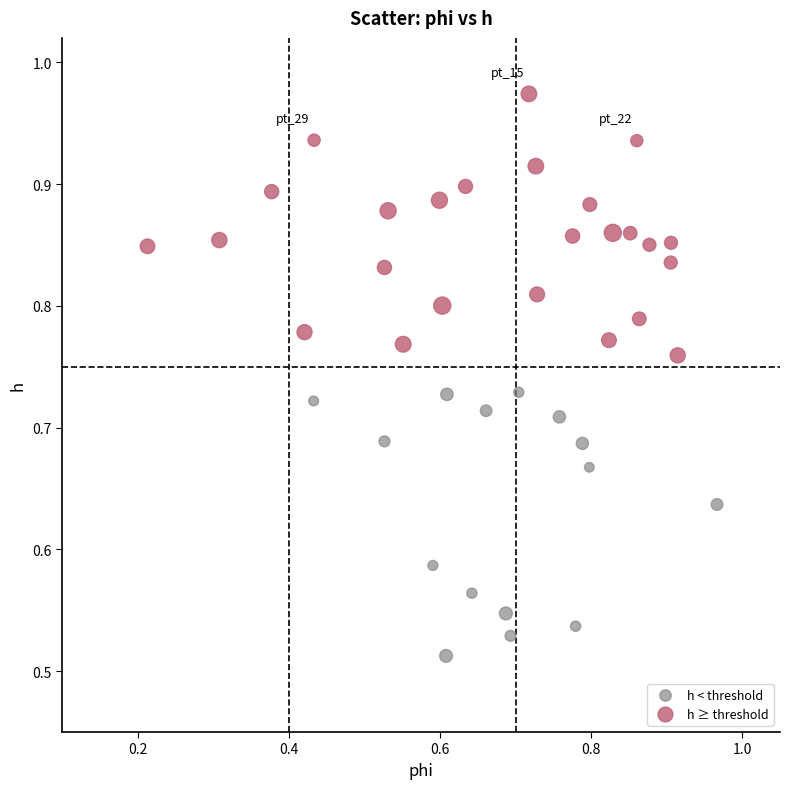

Which series reaches the maximum Y coordinate?

h ≥ threshold